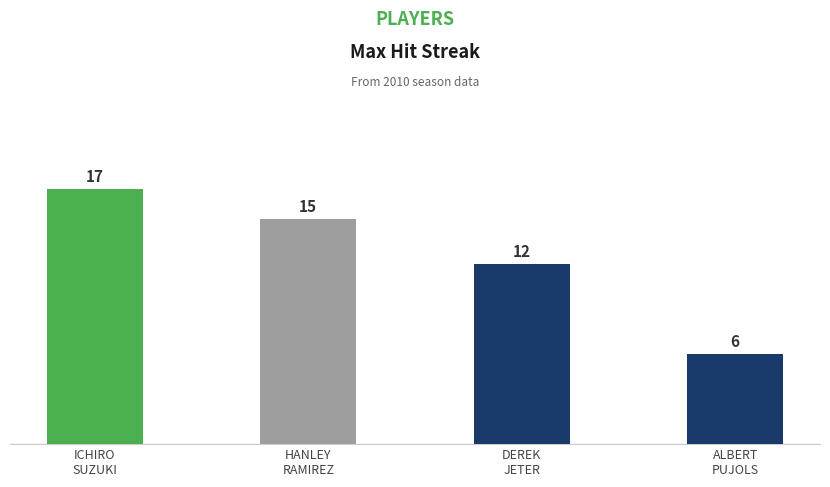

Are the bars grouped side by side (vs. stacked)?

No